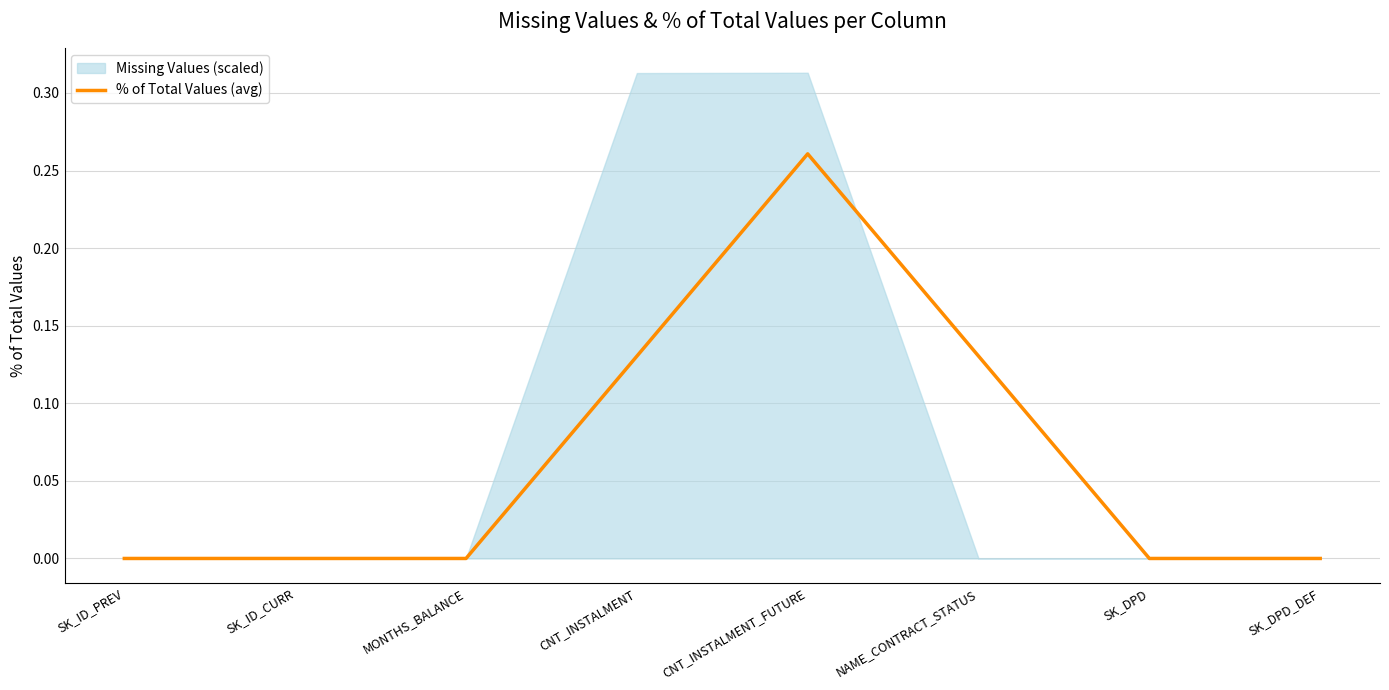

Does the chart have visible grid lines?

Yes